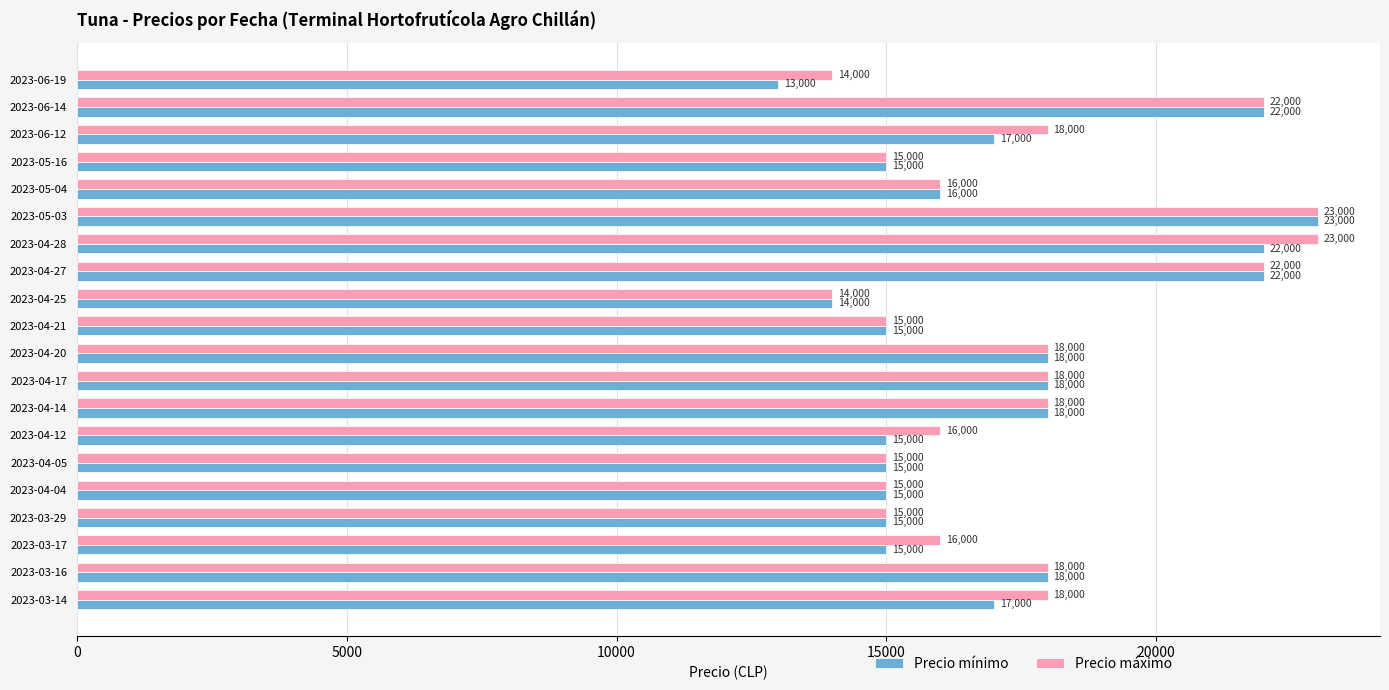

Which series has the largest total across all categories?

Precio máximo